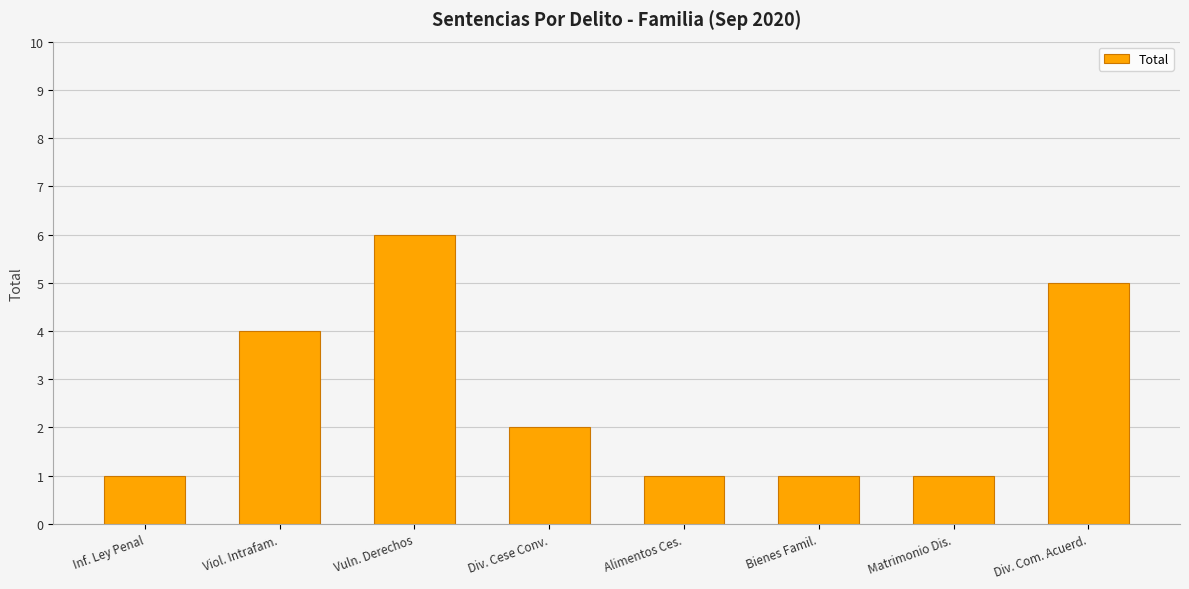

What is the sum of the values at Div. Cese Conv. and Inf. Ley Penal?

3